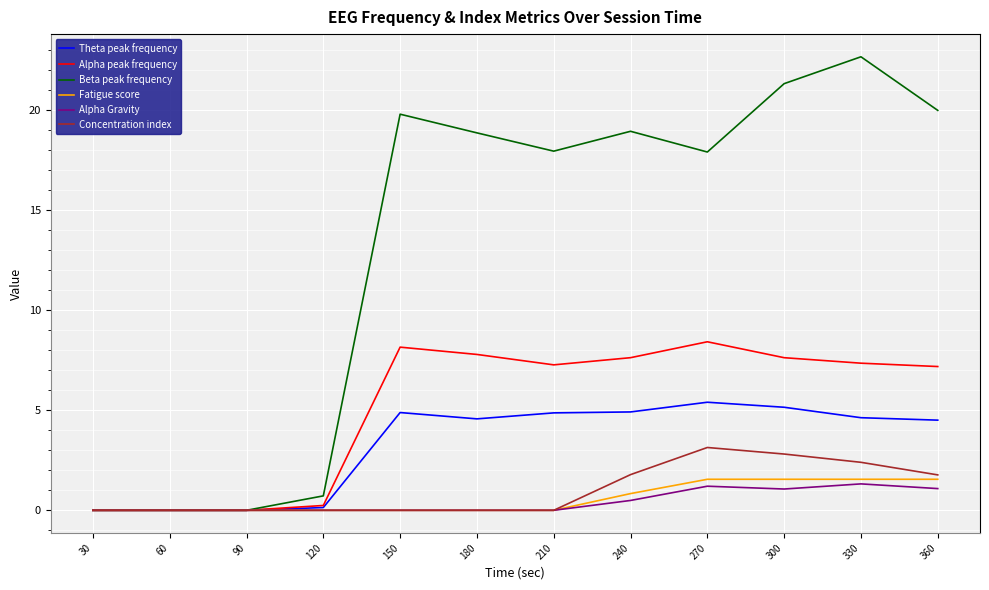

Does the chart have visible grid lines?

Yes